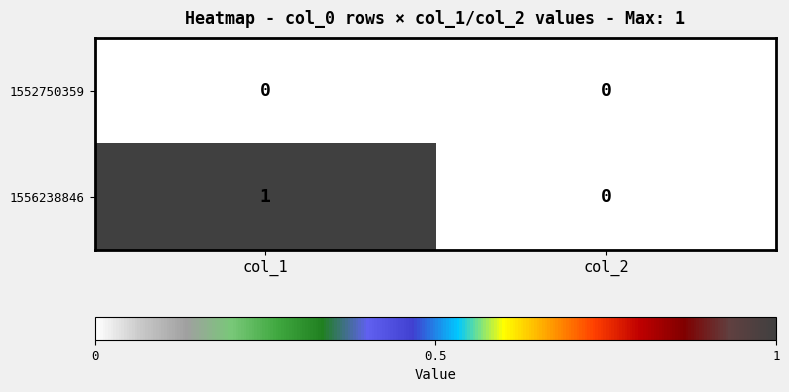

Rank the series by their maximum value, from lowest to highest.

1552750359, 1556238846